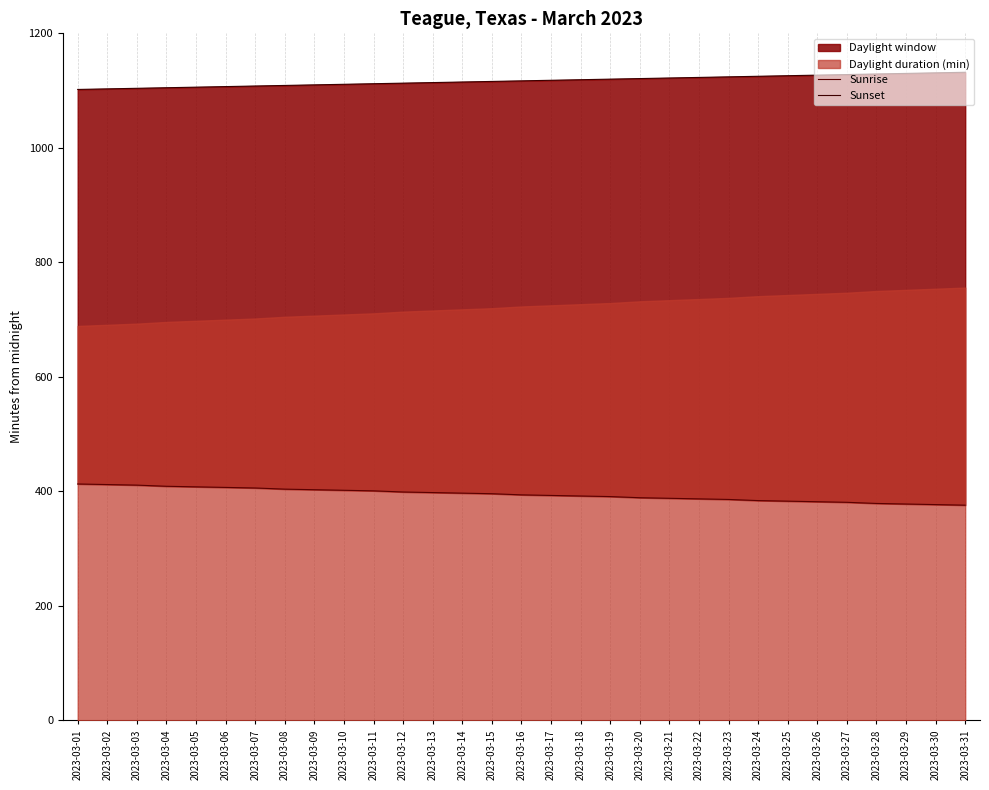

Which series has the largest range (max minus min)?

Sunrise